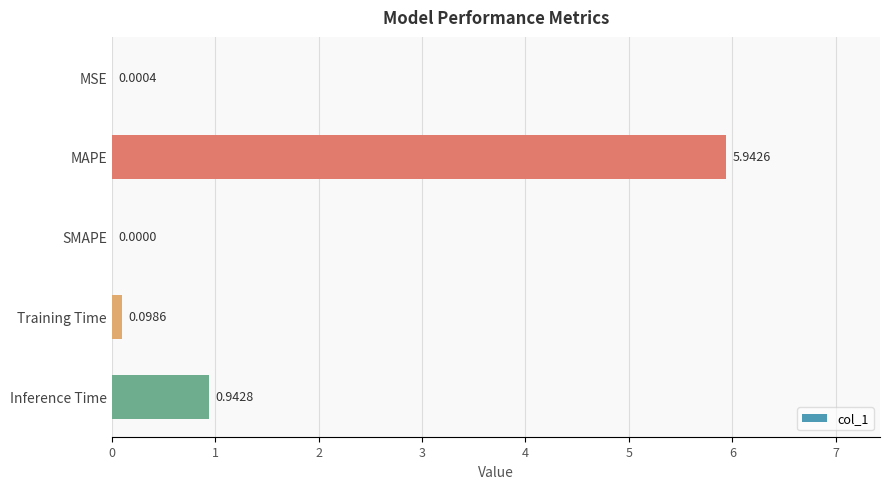

Are the bars grouped side by side (vs. stacked)?

No